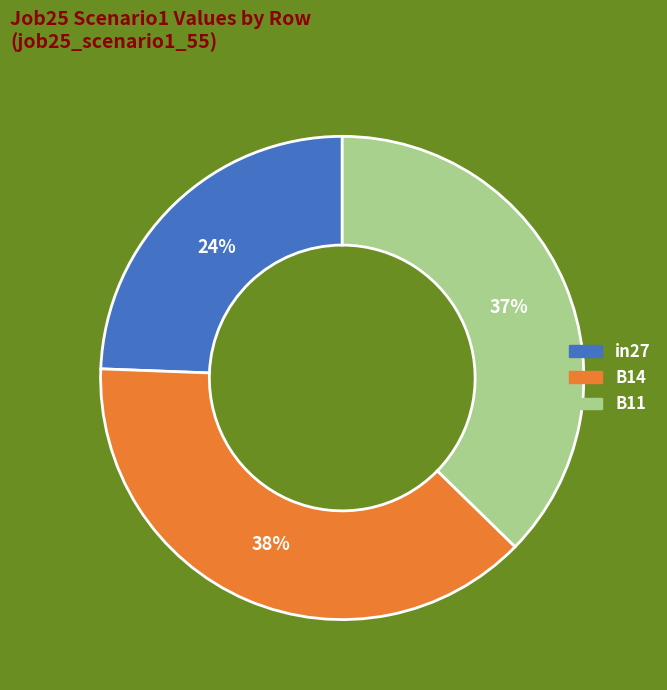

True or false: B11 accounts for 37% of the total.

True